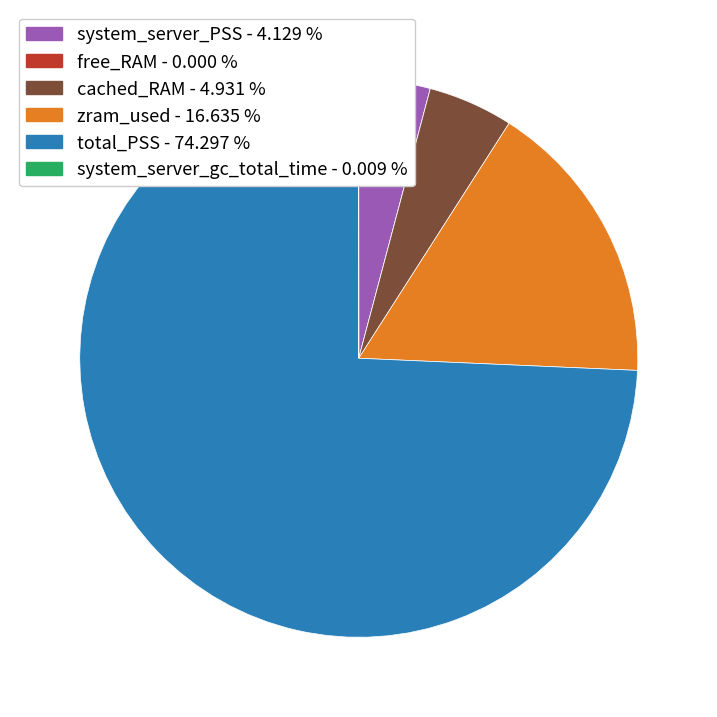

Does total_PSS represent more than half of the total?

Yes